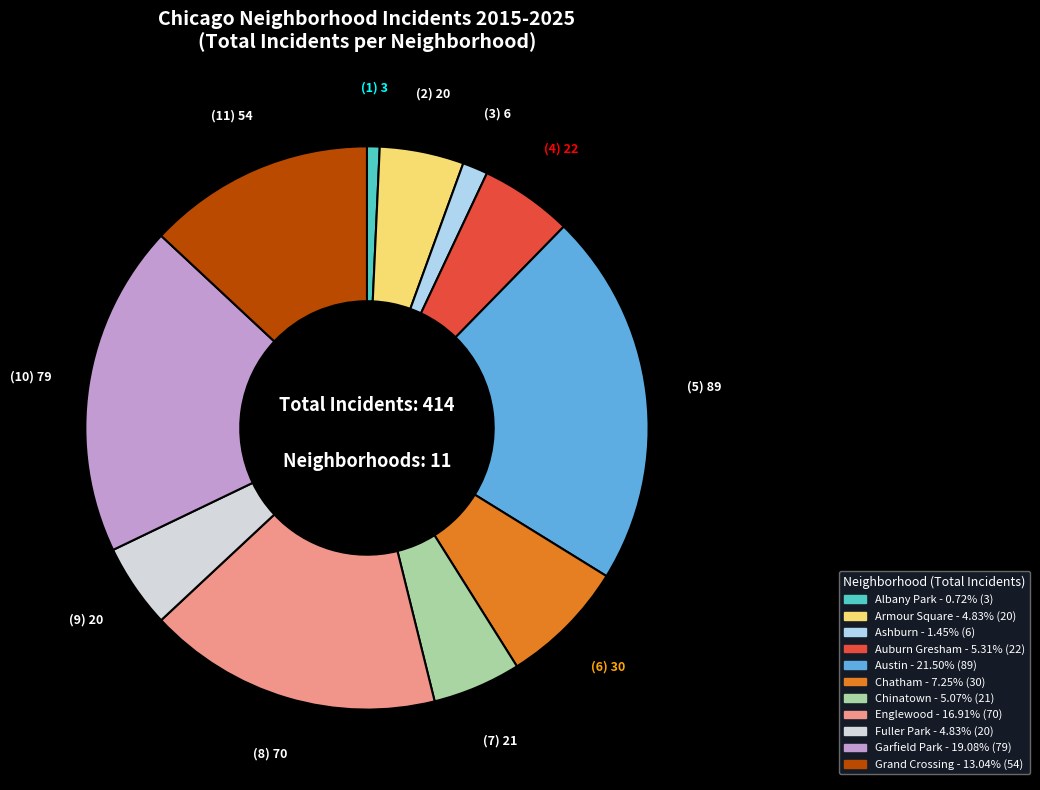

What is the smallest slice in the pie chart?

Albany Park